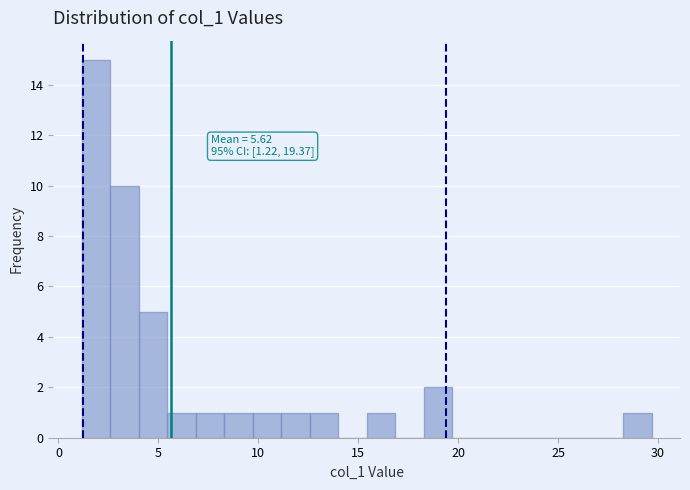

Read against the x-axis, roughly where is the centre of the tallest bar?

2.0